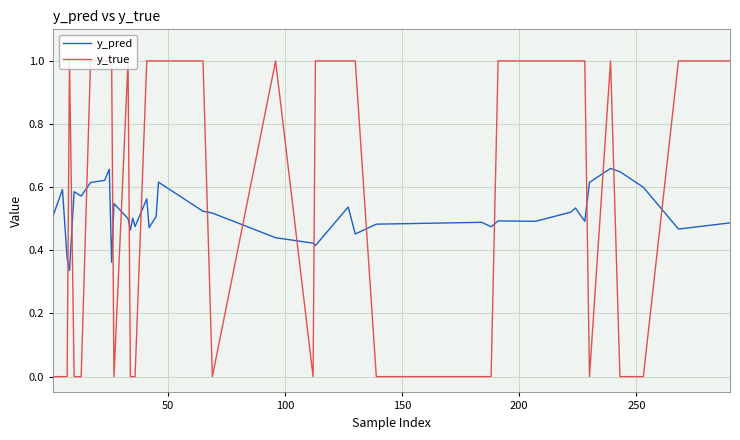

List the series in order of their peak value, highest first.

y_true, y_pred